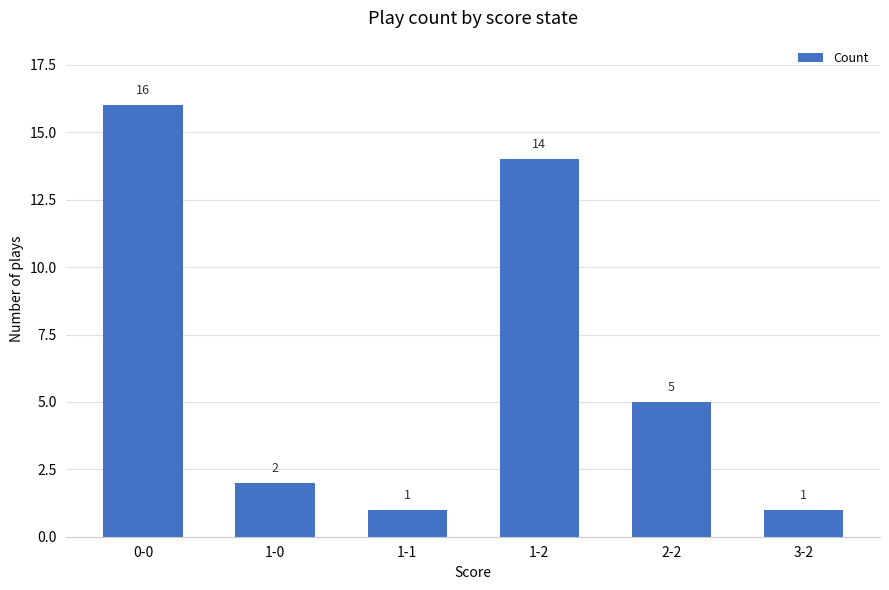

Between 2-2 and 1-2, which is larger?

1-2